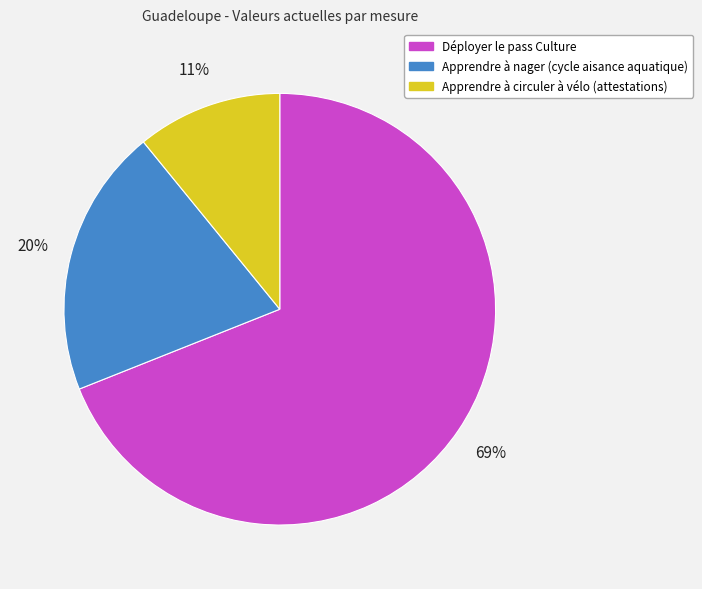

Do Déployer le pass Culture and Apprendre à circuler à vélo (attestations) together represent more than half of the pie?

Yes